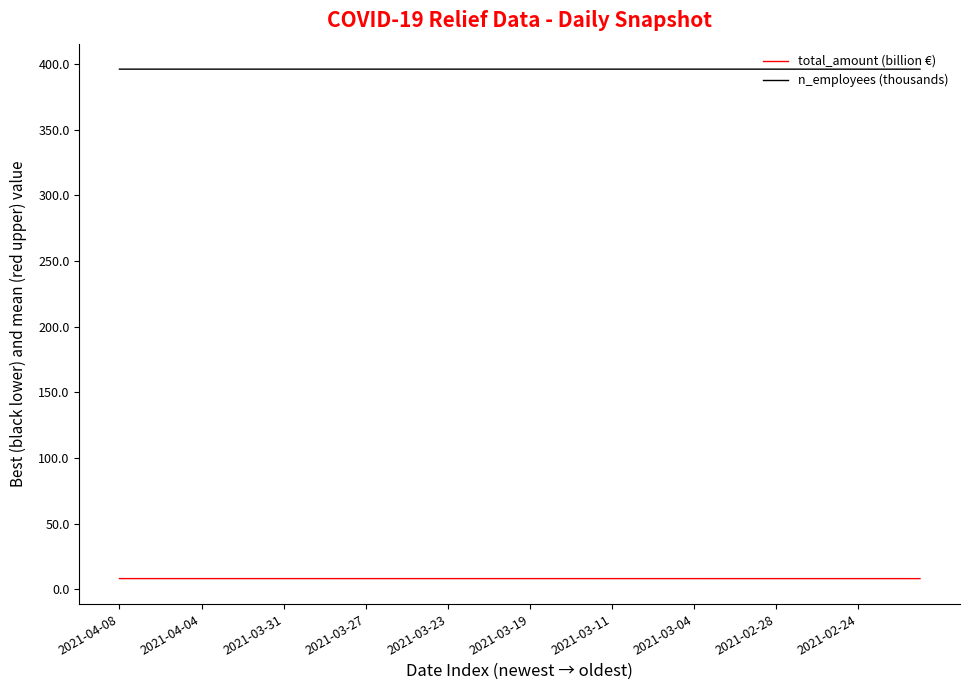

Which series has the largest total across all categories?

n_employees (thousands)